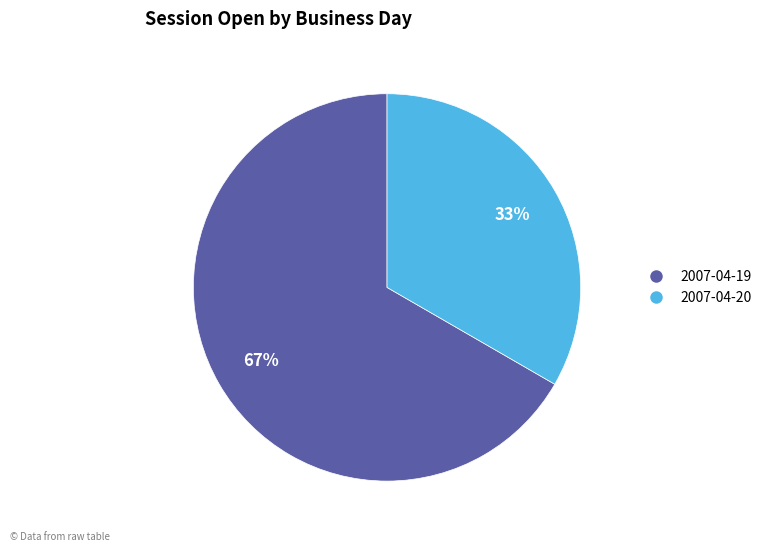

To the nearest percent, what is the average slice percentage?

50%